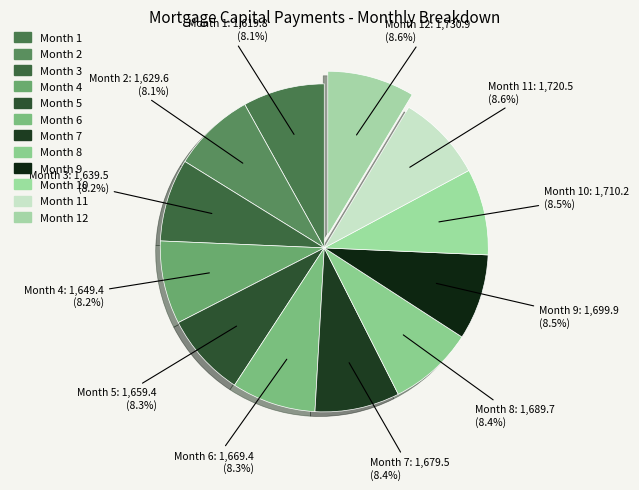

Is Month 9 the majority of the pie?

No